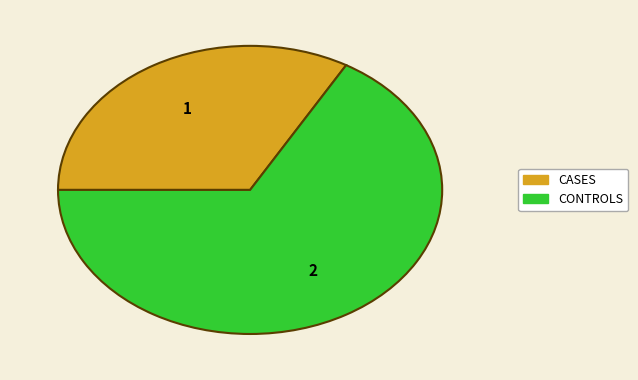

Does any single category account for the majority?

Yes